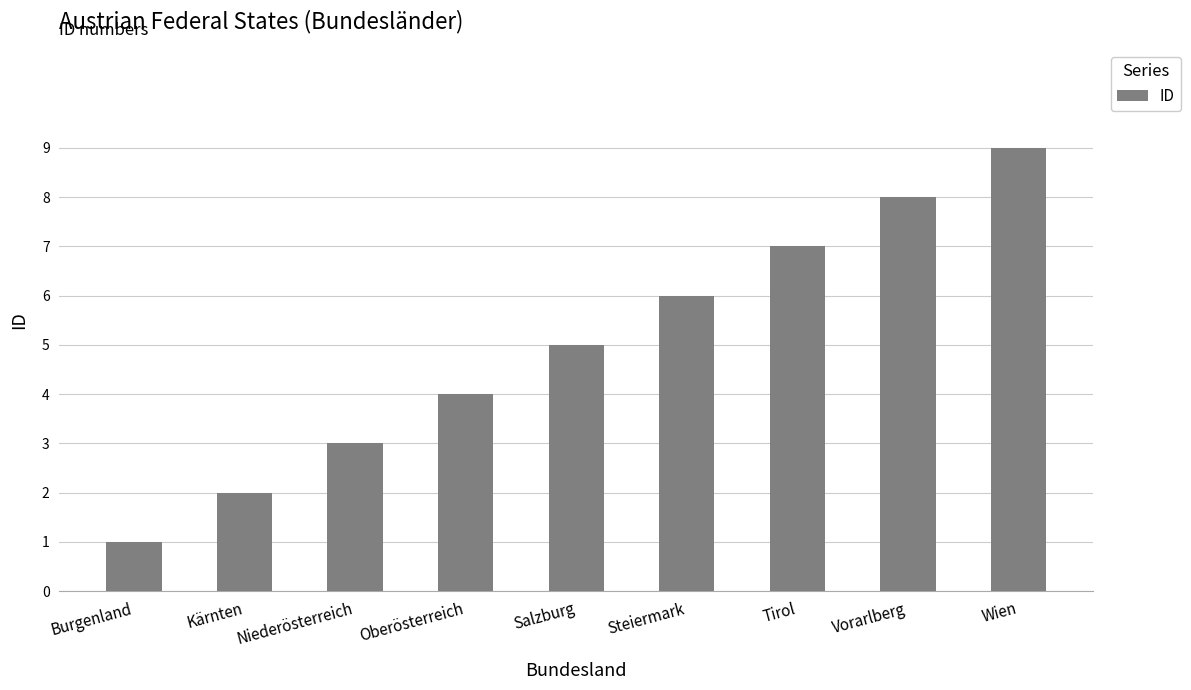

What is the label of the 2nd bar from the right?

Vorarlberg